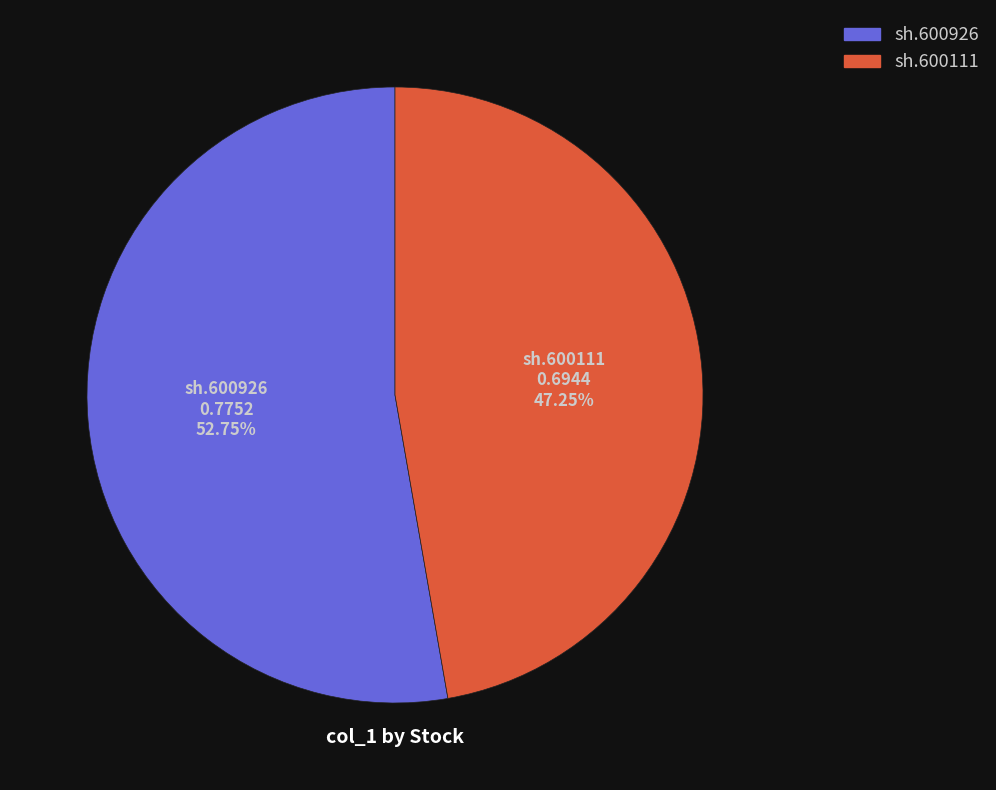

Do sh.600926 and sh.600111 together represent more than half of the pie?

Yes